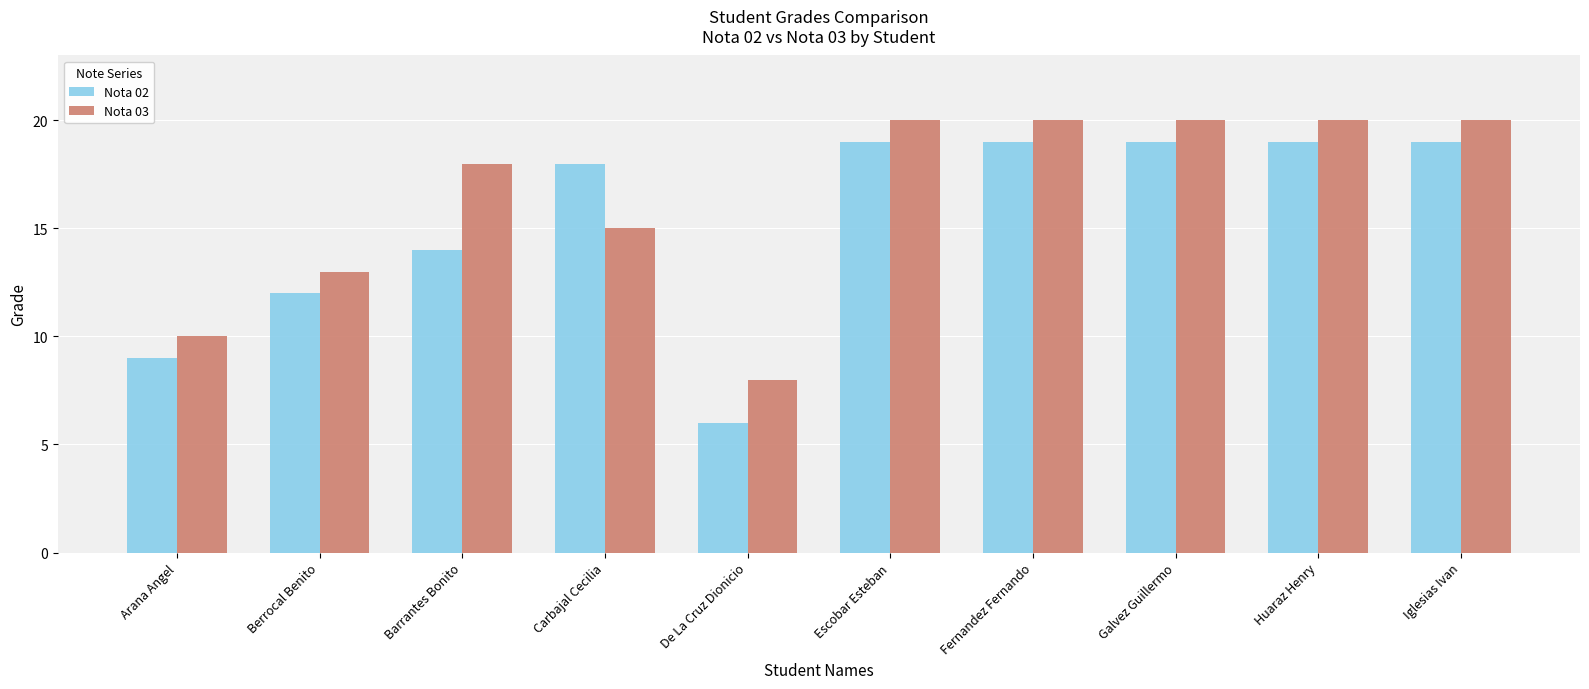

Which series has the largest range (max minus min)?

Nota 02